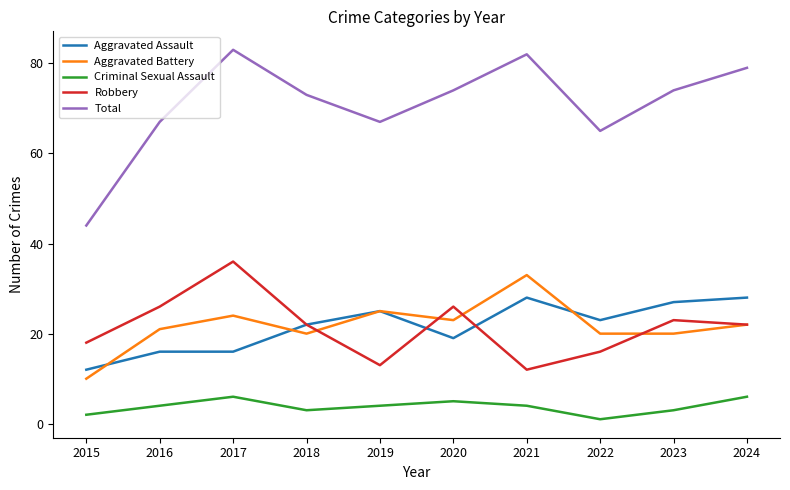

Reading left to right, list all the values displayed in this chart.

Aggravated Assault: 2015=12	2016=16	2017=16	2018=22	2019=25	2020=19	2021=28	2022=23	2023=27	2024=28
Aggravated Battery: 2015=10	2016=21	2017=24	2018=20	2019=25	2020=23	2021=33	2022=20	2023=20	2024=22
Criminal Sexual Assault: 2015=2	2016=4	2017=6	2018=3	2019=4	2020=5	2021=4	2022=1	2023=3	2024=6
Robbery: 2015=18	2016=26	2017=36	2018=22	2019=13	2020=26	2021=12	2022=16	2023=23	2024=22
Total: 2015=44	2016=67	2017=83	2018=73	2019=67	2020=74	2021=82	2022=65	2023=74	2024=79